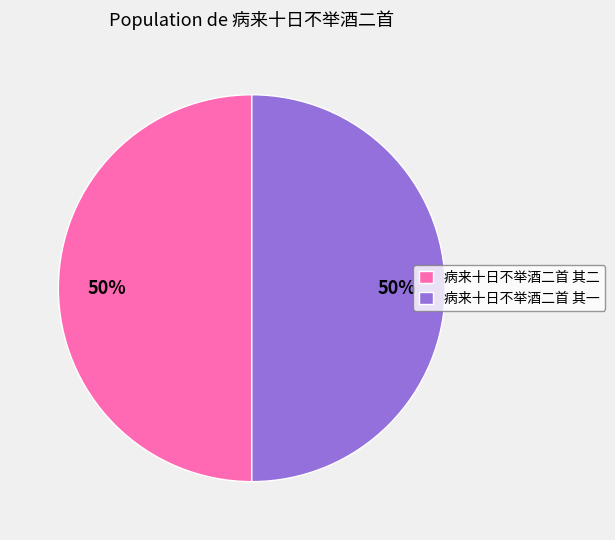

To the nearest percent, what is the average slice percentage?

50%